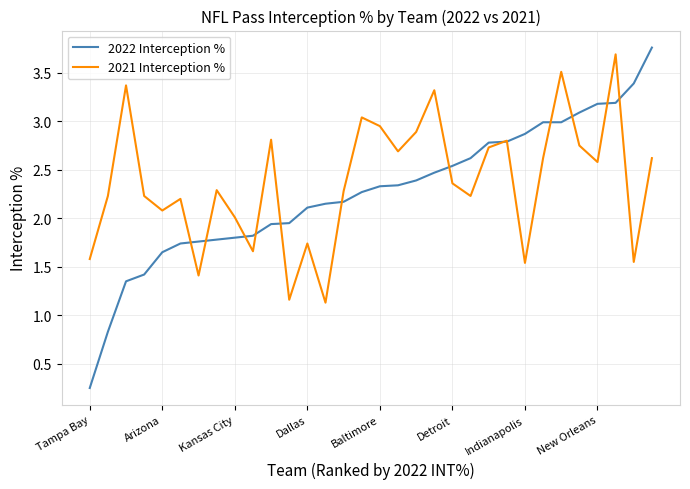

What is the maximum value for 2021 Interception %?

3.7